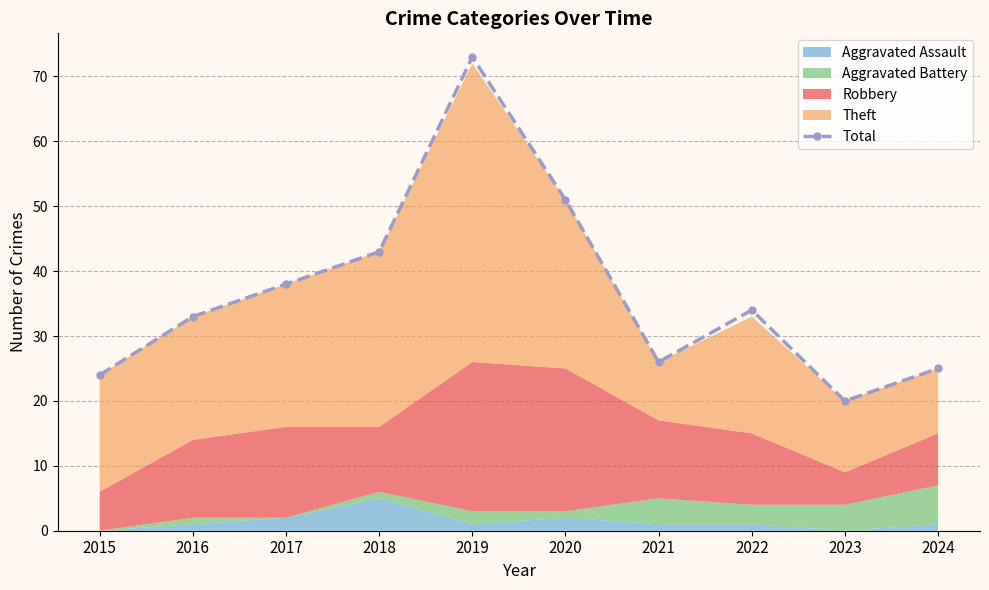

How many data points are less than 34?

5